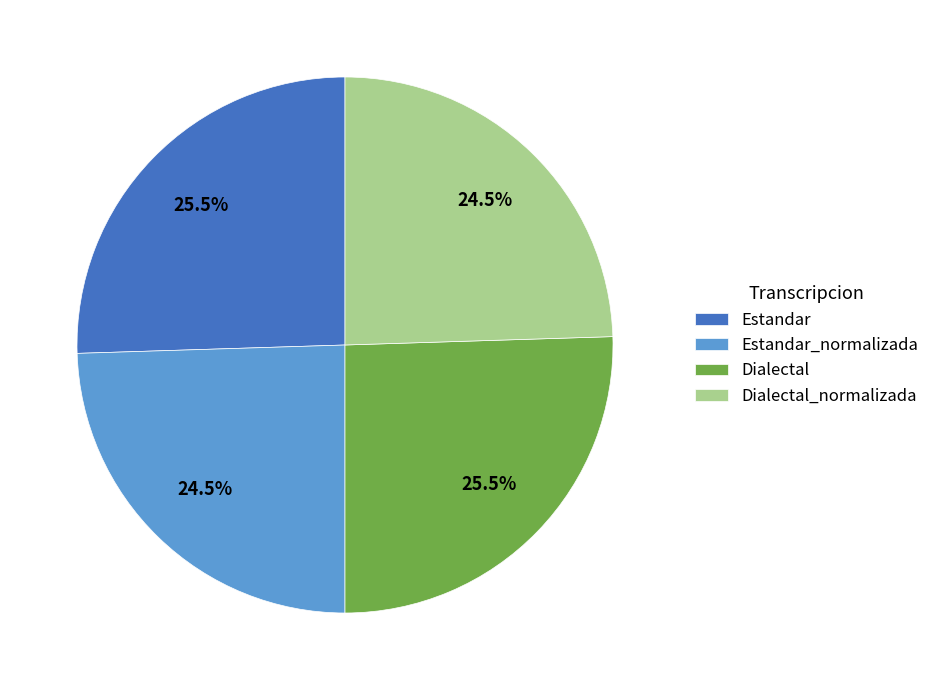

Count the number of slices in the pie.

4